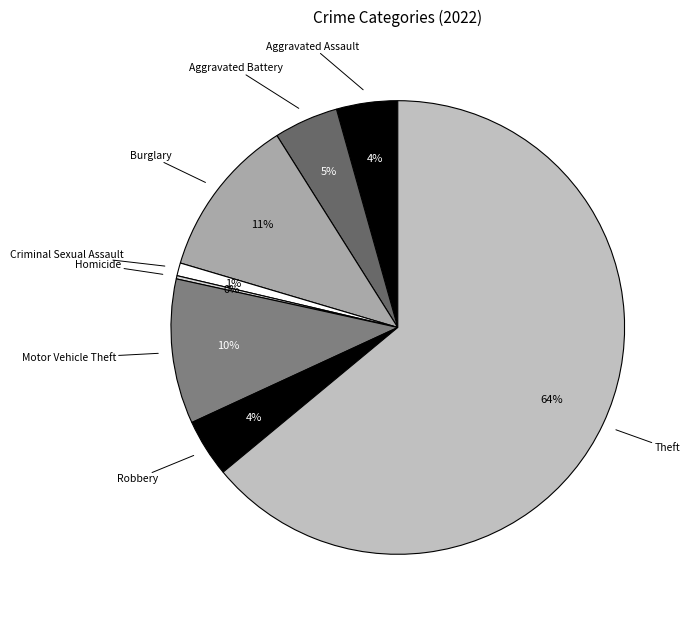

To the nearest percent, what is the average slice percentage?

12%